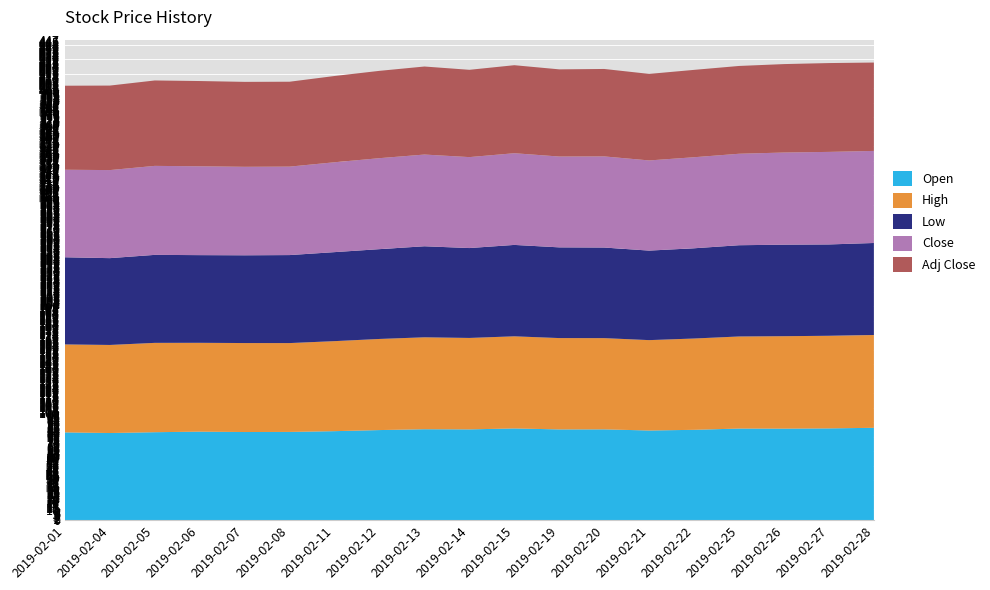

Reading right to left, extract all data points from this chart.

Open: 2019-02-28=86.1	2019-02-27=85.5	2019-02-26=85.3	2019-02-25=85.4	2019-02-22=84.2	2019-02-21=83.6	2019-02-20=84.6	2019-02-19=84.6	2019-02-15=85.5	2019-02-14=84.6	2019-02-13=84.8	2019-02-12=84.0	2019-02-11=83.0	2019-02-08=82.2	2019-02-07=82.2	2019-02-06=82.5	2019-02-05=82.0	2019-02-04=81.2	2019-02-01=81.8
High: 2019-02-28=86.4	2019-02-27=86.2	2019-02-26=86.1	2019-02-25=85.7	2019-02-22=85.0	2019-02-21=84.2	2019-02-20=85.0	2019-02-19=85.0	2019-02-15=85.8	2019-02-14=85.1	2019-02-13=85.6	2019-02-12=84.8	2019-02-11=83.8	2019-02-08=82.7	2019-02-07=82.8	2019-02-06=82.7	2019-02-05=83.2	2019-02-04=82.0	2019-02-01=81.9
Low: 2019-02-28=85.7	2019-02-27=85.1	2019-02-26=85.2	2019-02-25=85.0	2019-02-22=84.0	2019-02-21=83.3	2019-02-20=84.3	2019-02-19=84.5	2019-02-15=85.1	2019-02-14=83.7	2019-02-13=84.8	2019-02-12=83.6	2019-02-11=82.9	2019-02-08=81.9	2019-02-07=81.7	2019-02-06=81.6	2019-02-05=81.9	2019-02-04=80.8	2019-02-01=81.1
Close: 2019-02-28=85.7	2019-02-27=86.2	2019-02-26=85.8	2019-02-25=85.2	2019-02-22=84.8	2019-02-21=84.0	2019-02-20=84.8	2019-02-19=84.6	2019-02-15=85.4	2019-02-14=84.7	2019-02-13=85.4	2019-02-12=84.7	2019-02-11=83.7	2019-02-08=82.4	2019-02-07=82.4	2019-02-06=82.7	2019-02-05=82.9	2019-02-04=82.0	2019-02-01=81.5
Adj Close: 2019-02-28=82.3	2019-02-27=82.7	2019-02-26=82.3	2019-02-25=81.8	2019-02-22=81.3	2019-02-21=80.6	2019-02-20=81.4	2019-02-19=81.2	2019-02-15=82.0	2019-02-14=81.3	2019-02-13=82.0	2019-02-12=81.3	2019-02-11=80.3	2019-02-08=79.0	2019-02-07=79.1	2019-02-06=79.4	2019-02-05=79.5	2019-02-04=78.7	2019-02-01=78.2